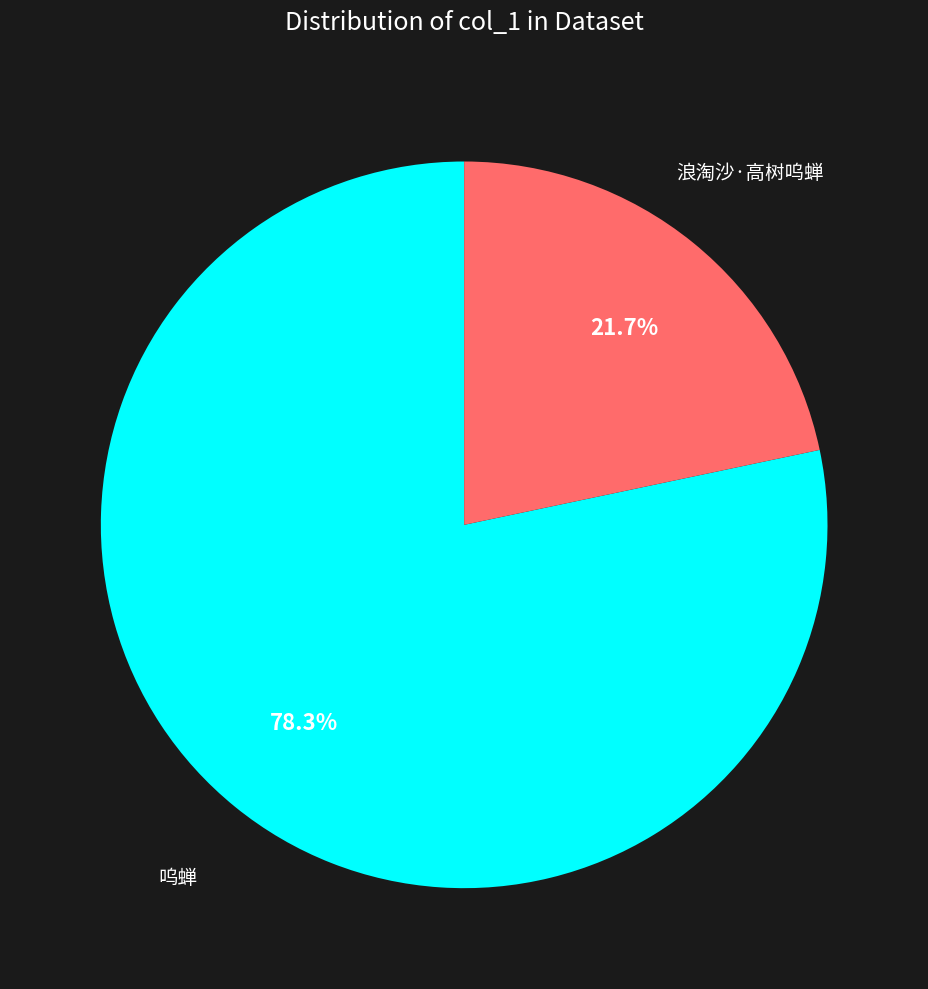

What is the largest slice in the pie chart?

呜蝉